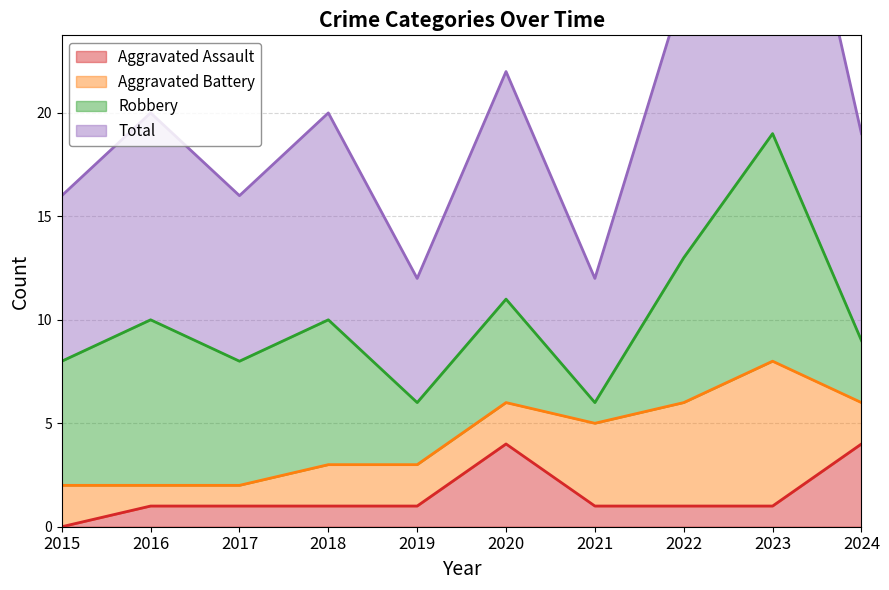

The Aggravated Assault series shows 1 at 2018. True or false?

True